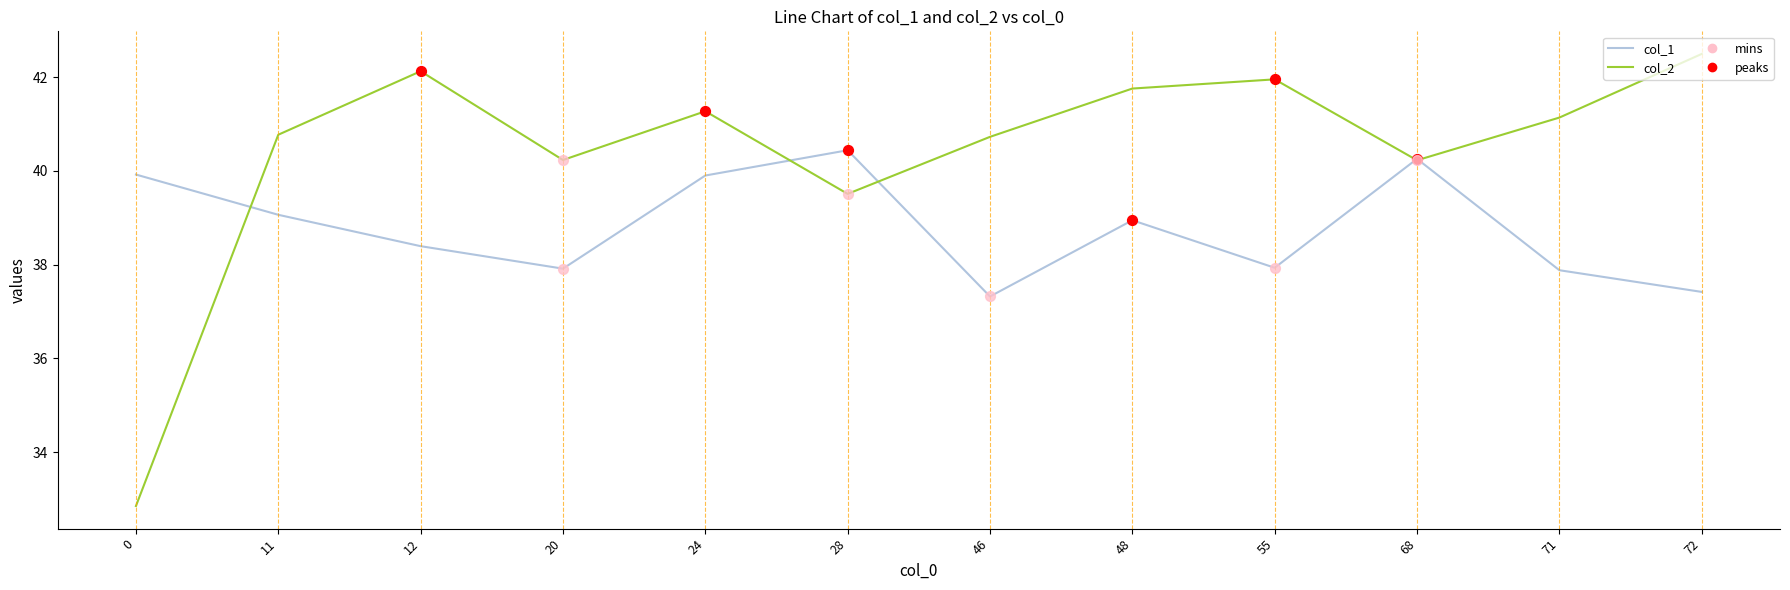

What is the spread (max minus min) of values at 55?

4.0